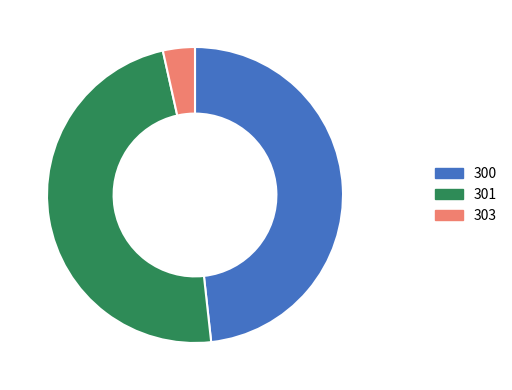

Do 303 and 300 together represent more than half of the pie?

Yes